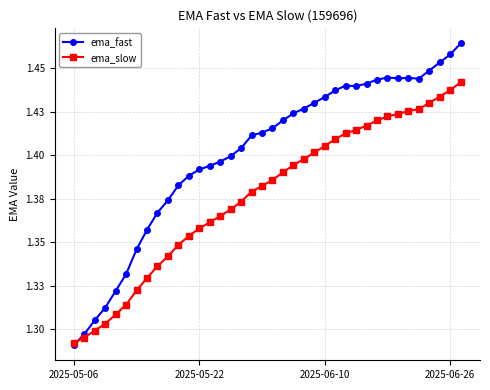

Does the chart have visible grid lines?

Yes